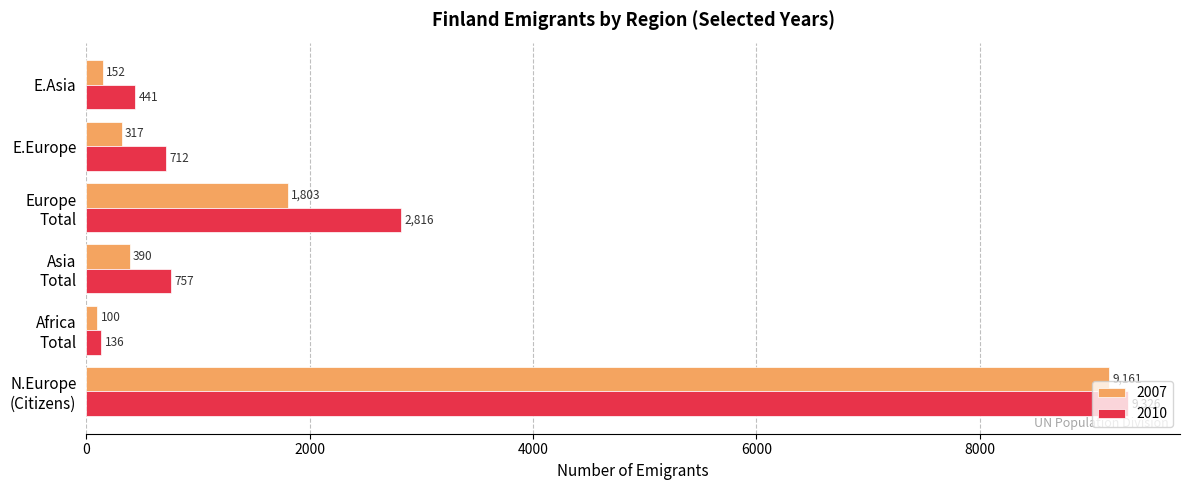

True or false: 2007 has a value of 152 at E.Asia.

True